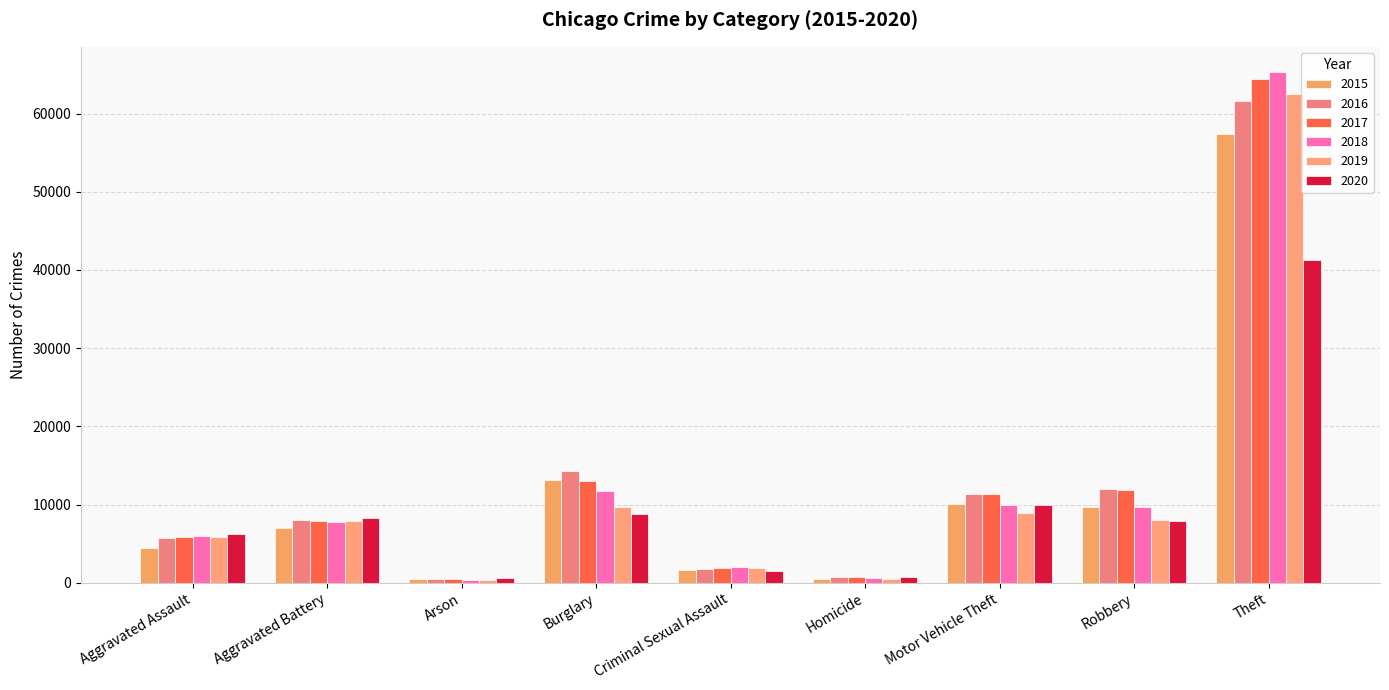

Which series has the largest total across all categories?

2017